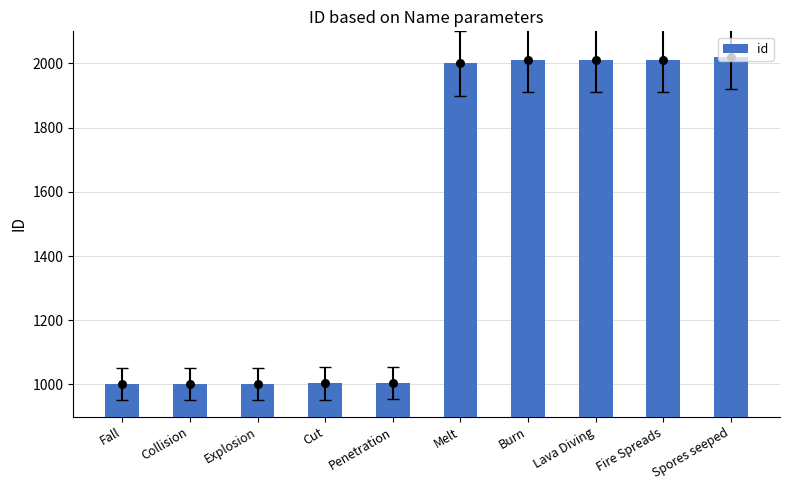

Which has a higher value, Spores seeped or Burn?

Spores seeped